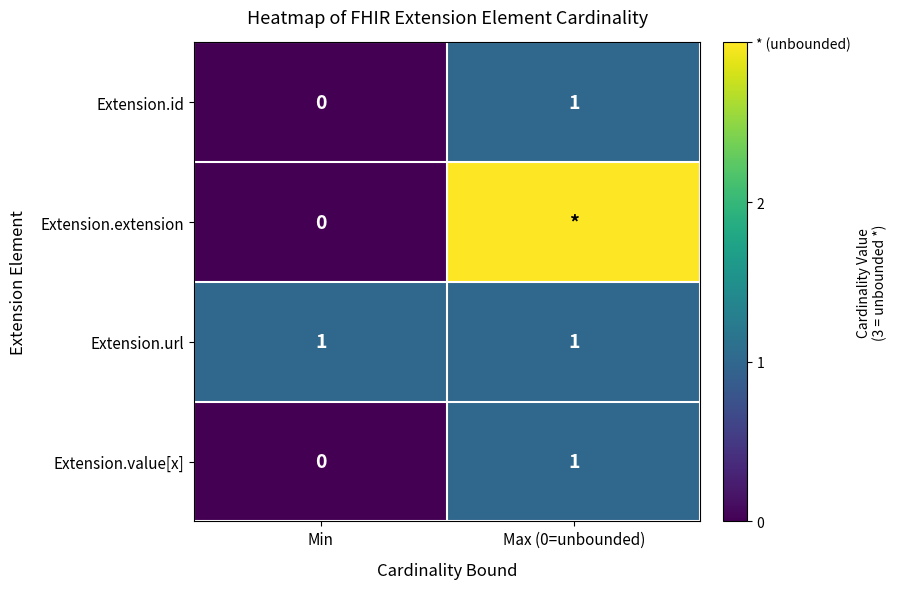

The Extension.id series shows 1 at Max (0=unbounded). True or false?

True